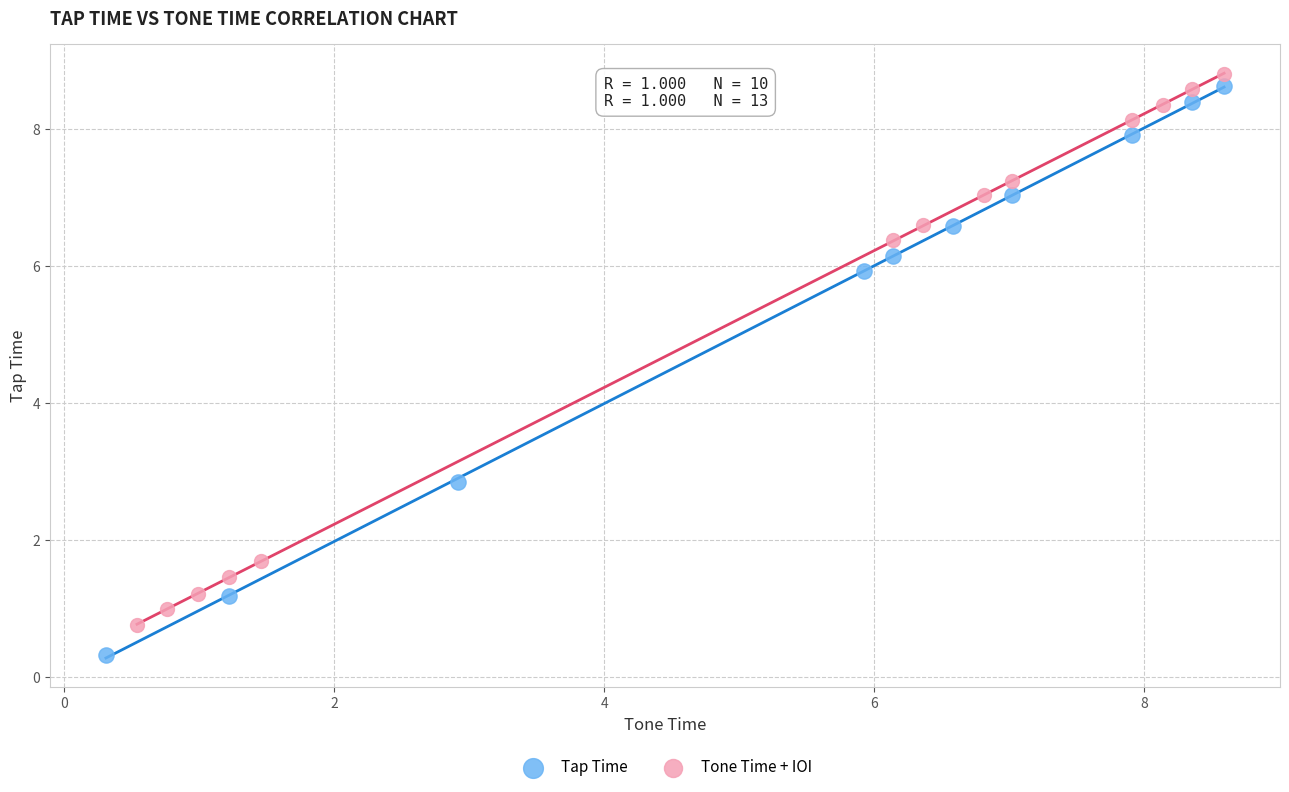

Which series reaches the minimum Y coordinate?

Tap Time